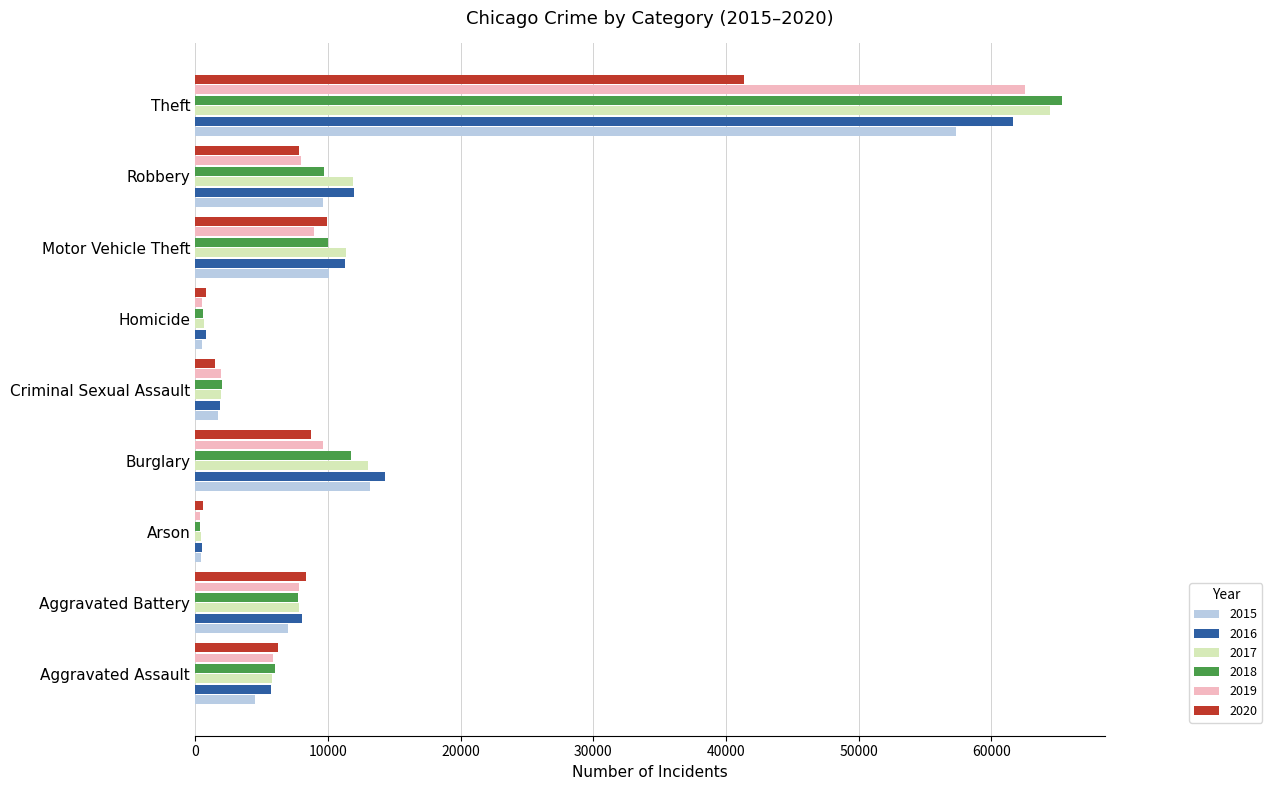

The 2018 series shows 7735 at Aggravated Battery. True or false?

True